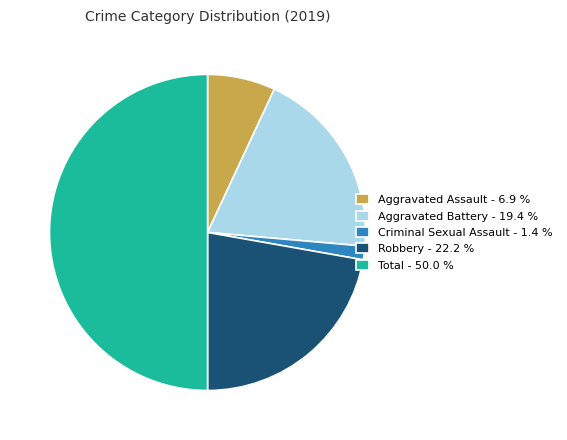

What is the smallest slice in the pie chart?

Criminal Sexual Assault - 1.4 %